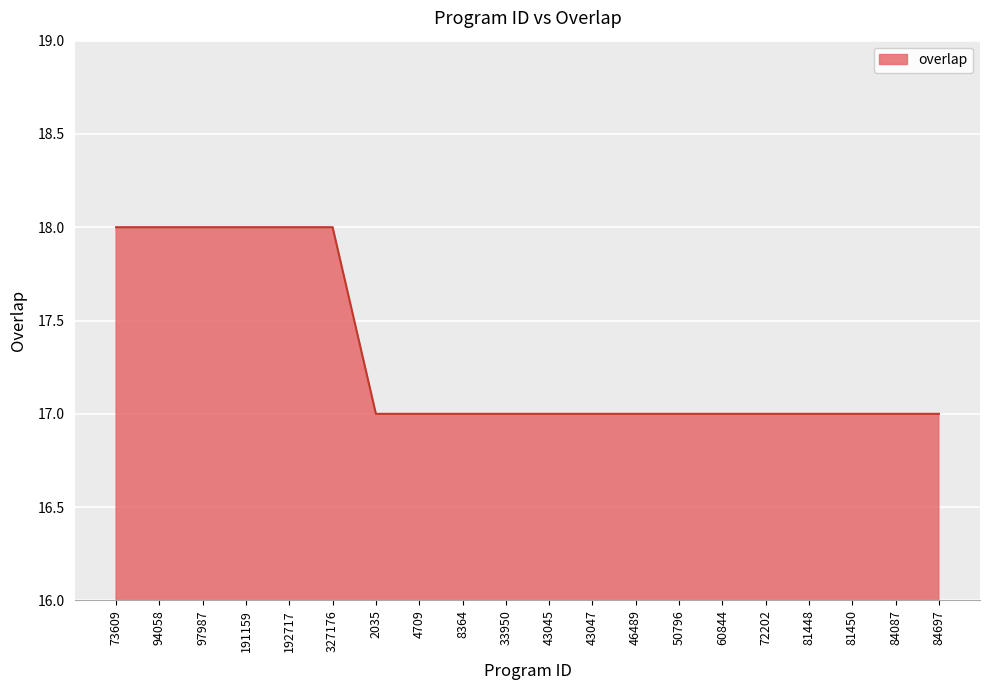

What is the minimum value shown in the chart?

17